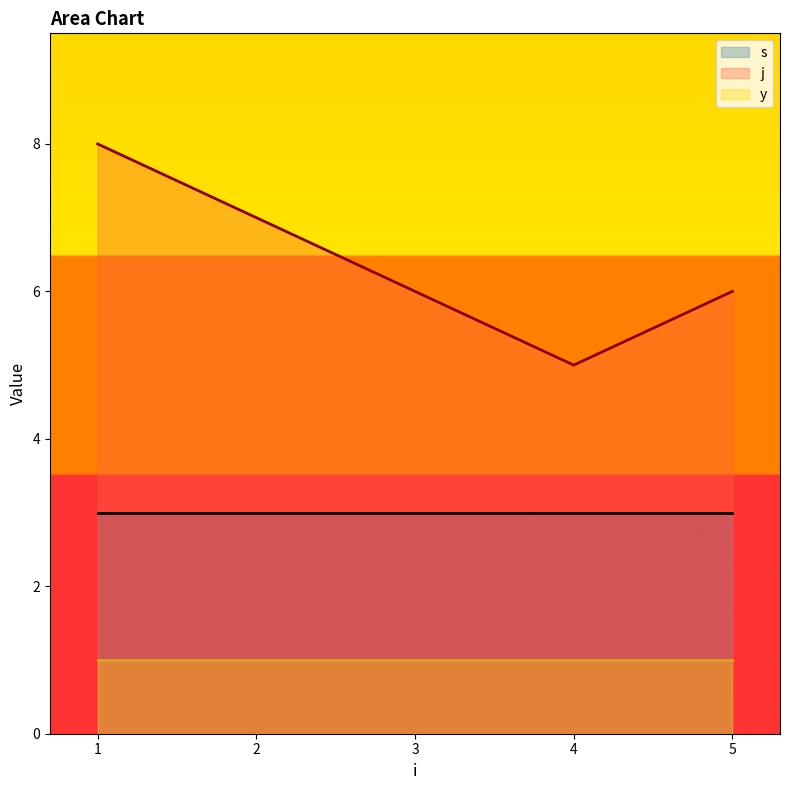

Between 3 and 8, which is larger?

3